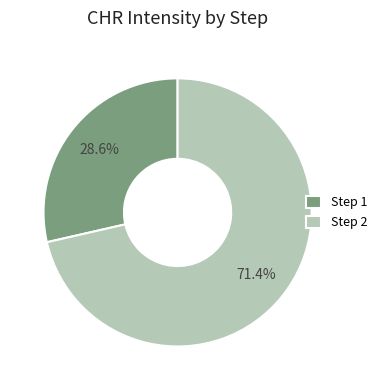

How many slices are in this pie chart?

2